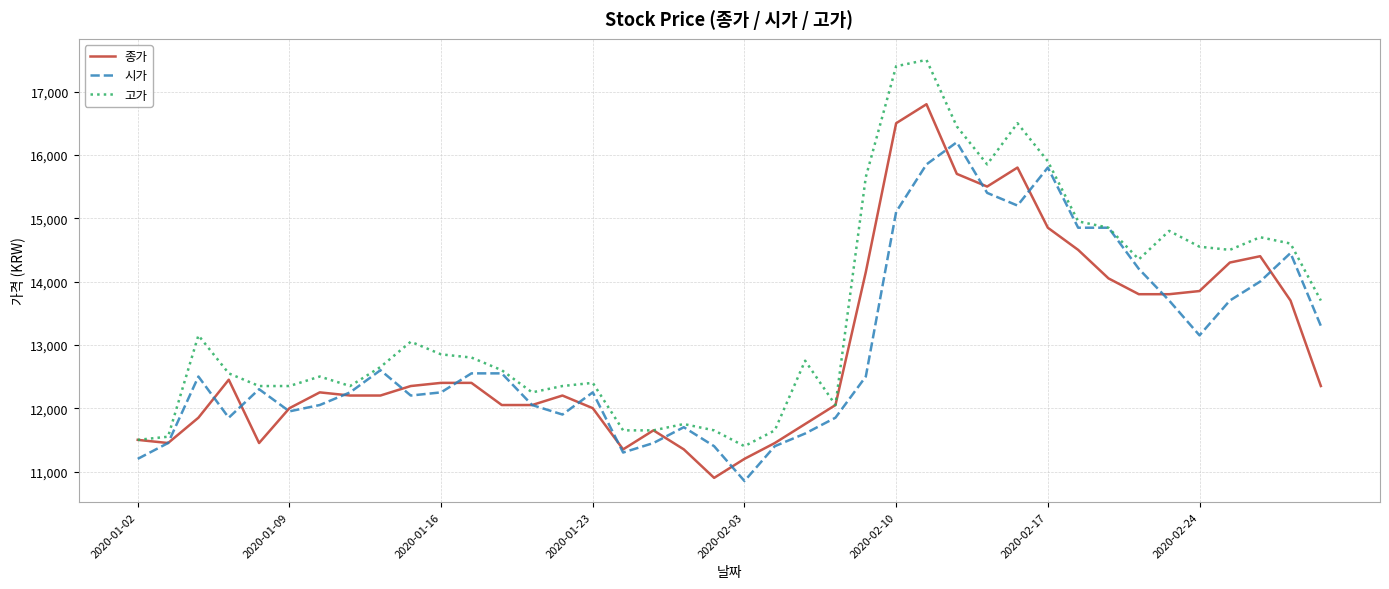

List the series in order of their peak value, lowest first.

시가, 종가, 고가